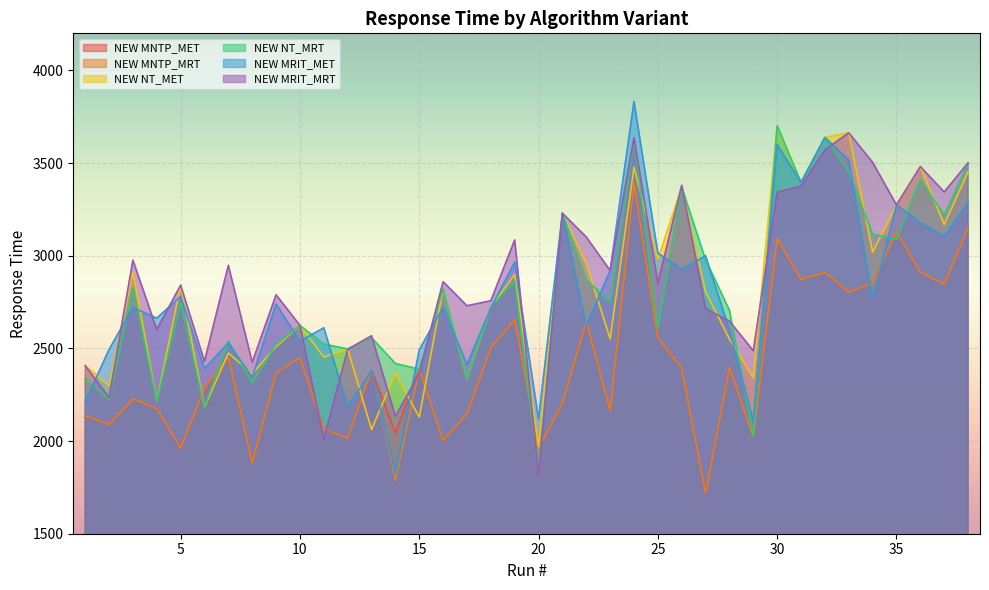

What is the difference between the highest and lowest values at 35?

185